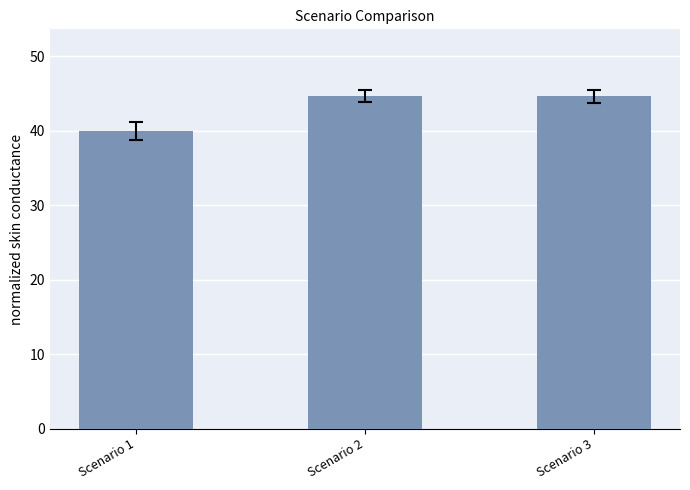

What is the ratio of the value at Scenario 3 to the value at Scenario 2?

1.0